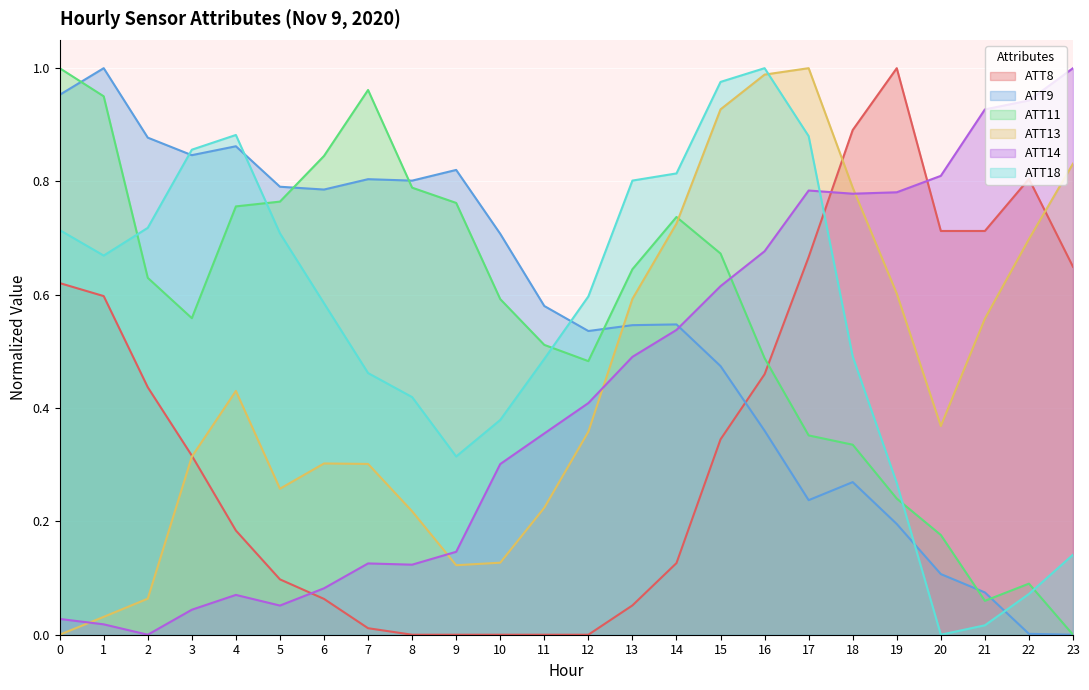

How many data points does each series have?

24